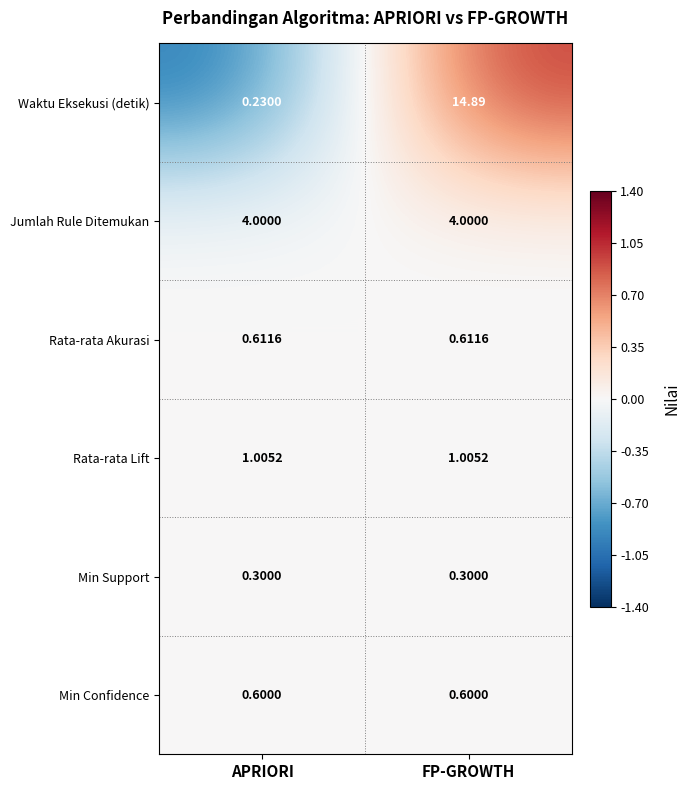

Which series has the largest range (max minus min)?

Waktu Eksekusi (detik)